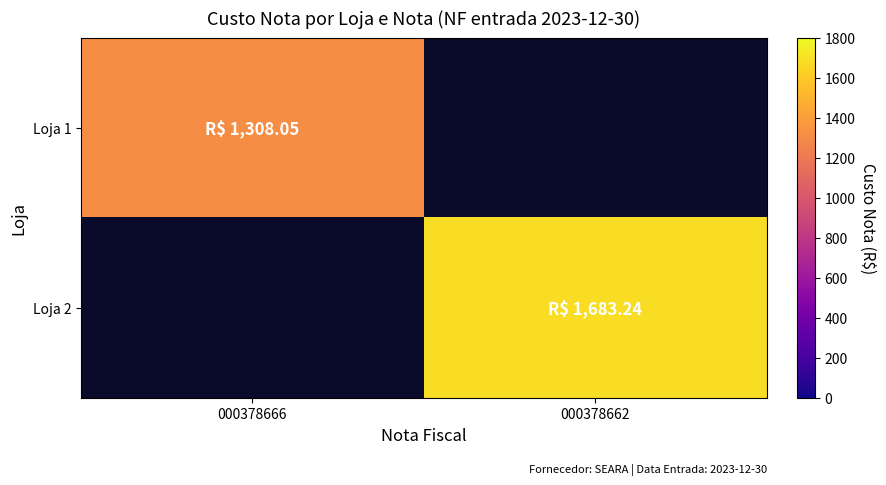

Which category has the highest value across all series?

000378662